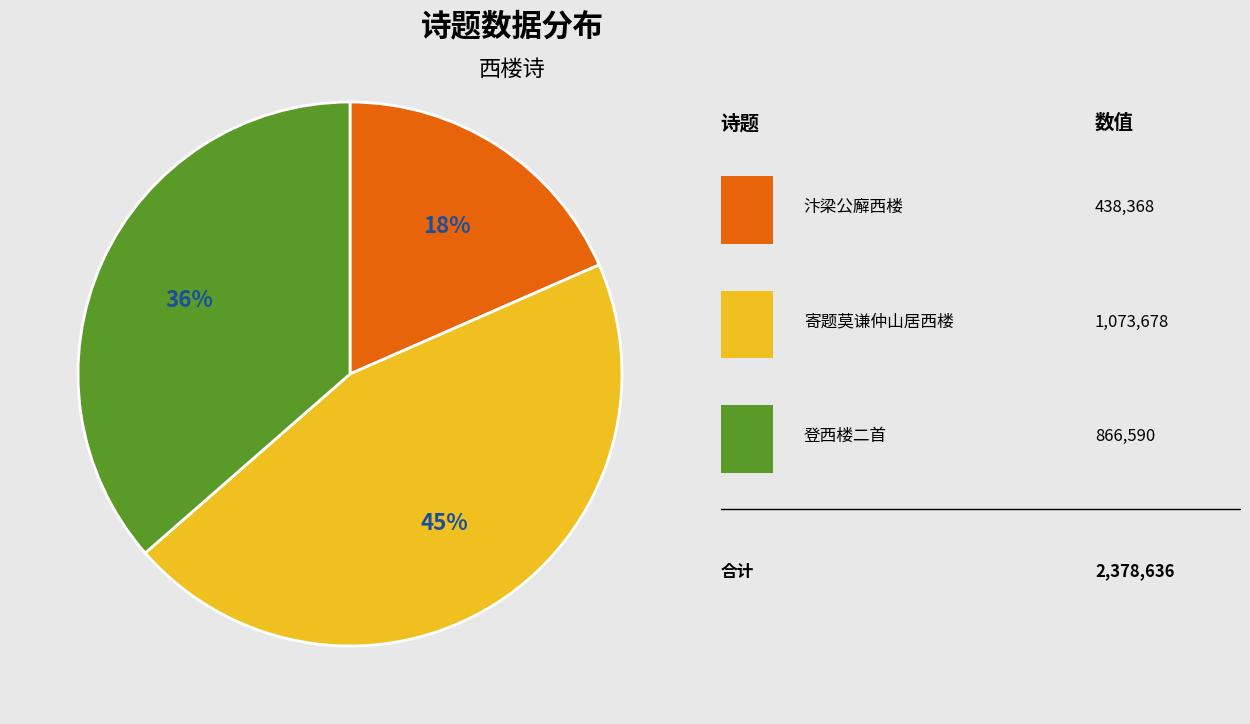

To the nearest percent, what is the difference between the largest and smallest slice percentages?

27%